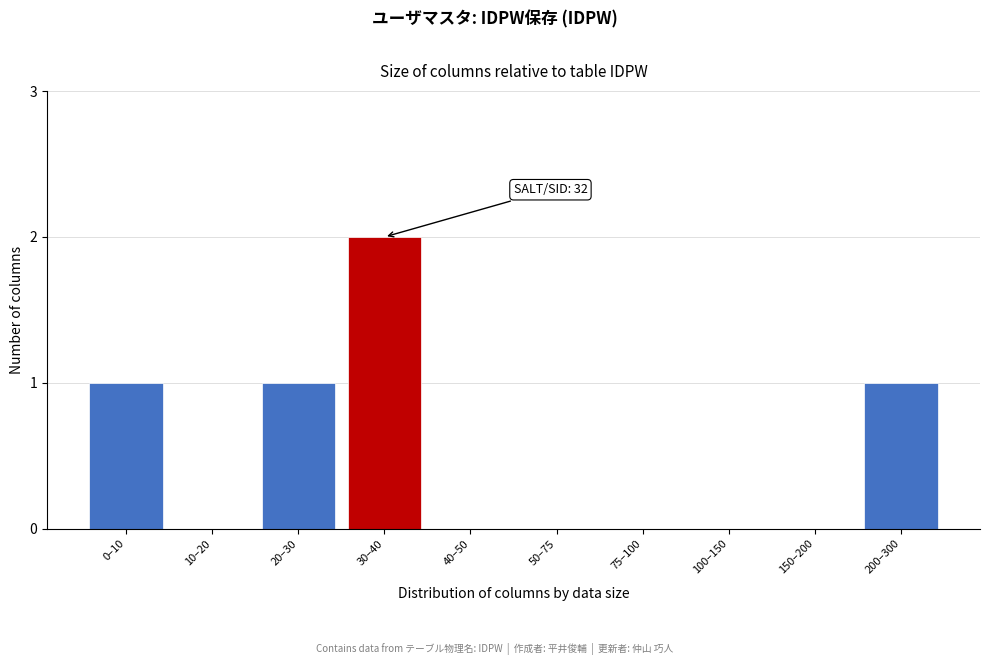

Reading left to right, list all the values displayed in this chart.

0–10=1	10–20=0	20–30=1	30–40=2	40–50=0	50–75=0	75–100=0	100–150=0	150–200=0	200–300=1